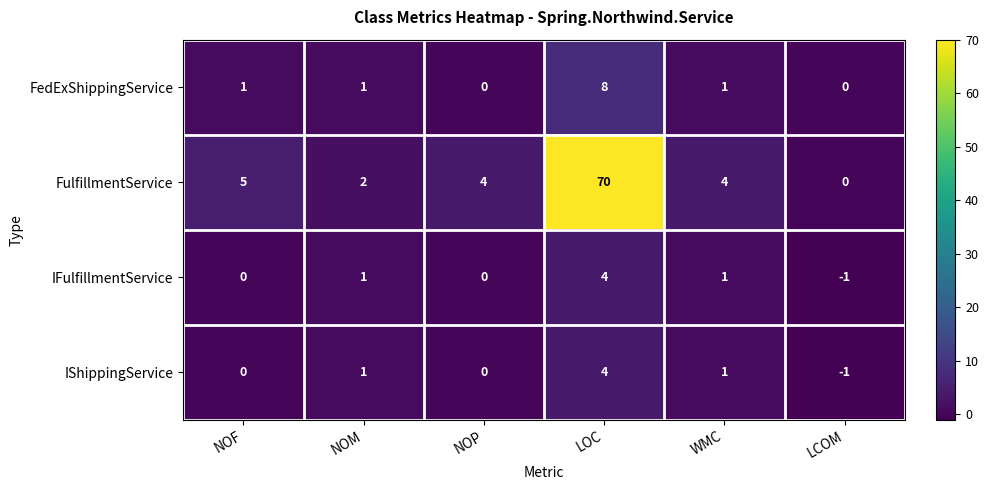

Which series has the largest range (max minus min)?

FulfillmentService